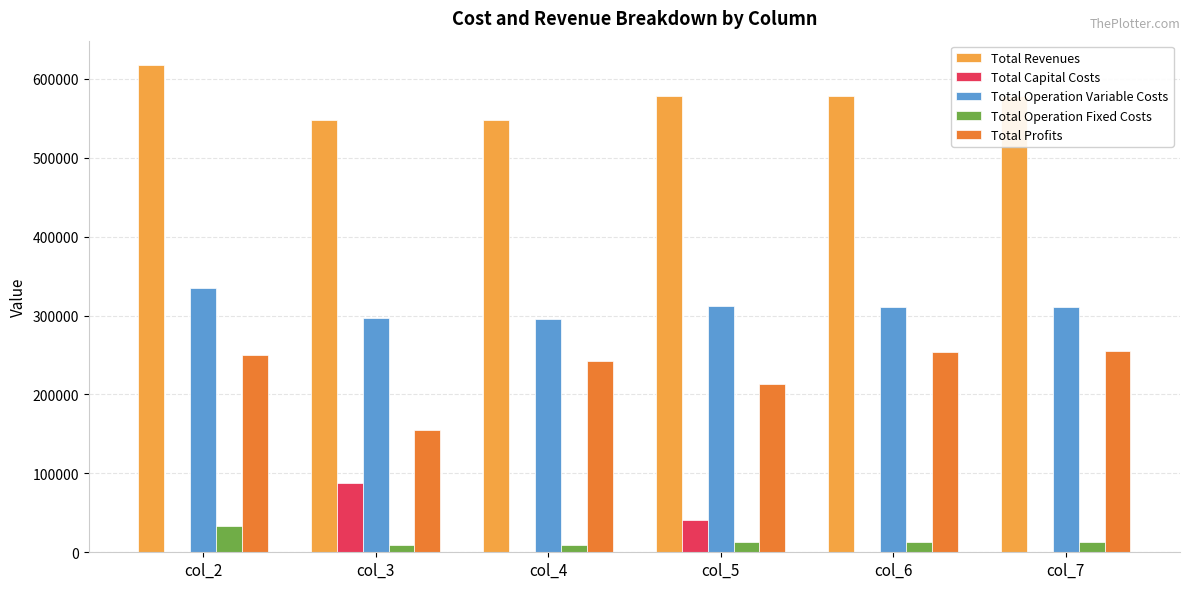

Which label corresponds to the largest value in the chart?

col_2